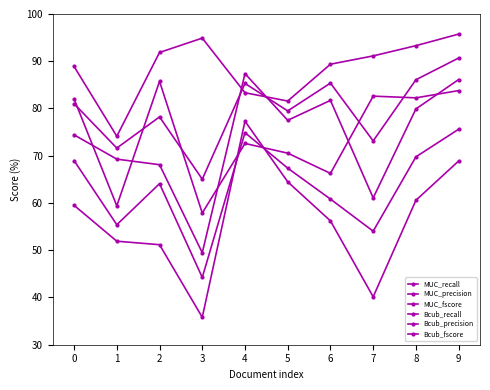

How many data points in Bcub_fscore are less than 67?

5